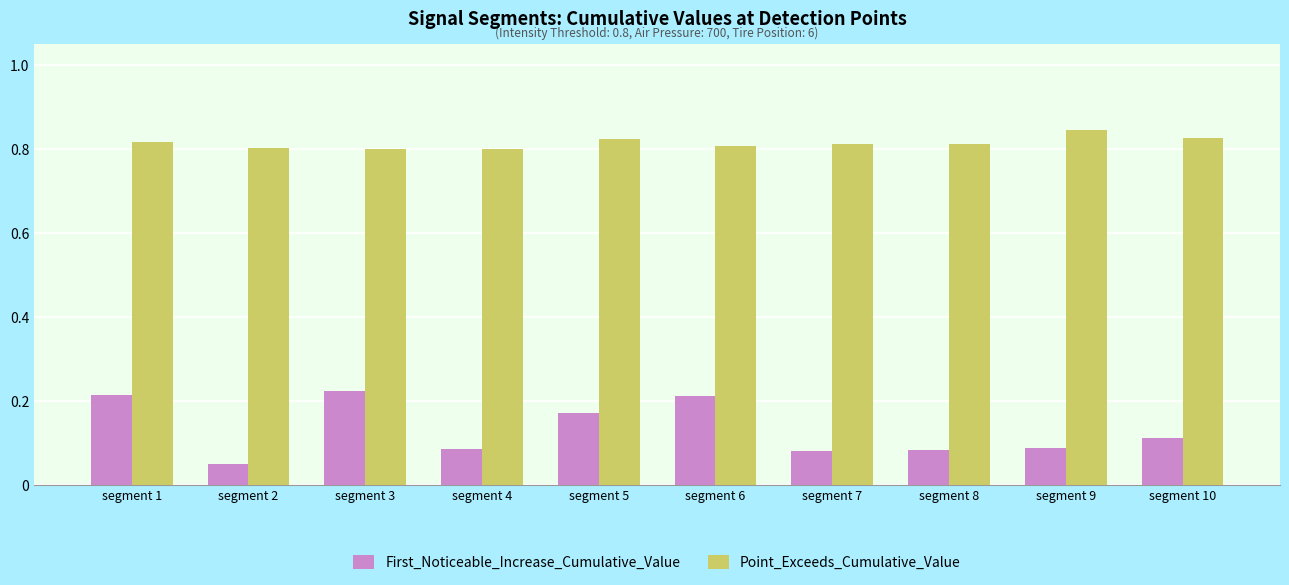

At how many categories does at least one series exceed 0?

10